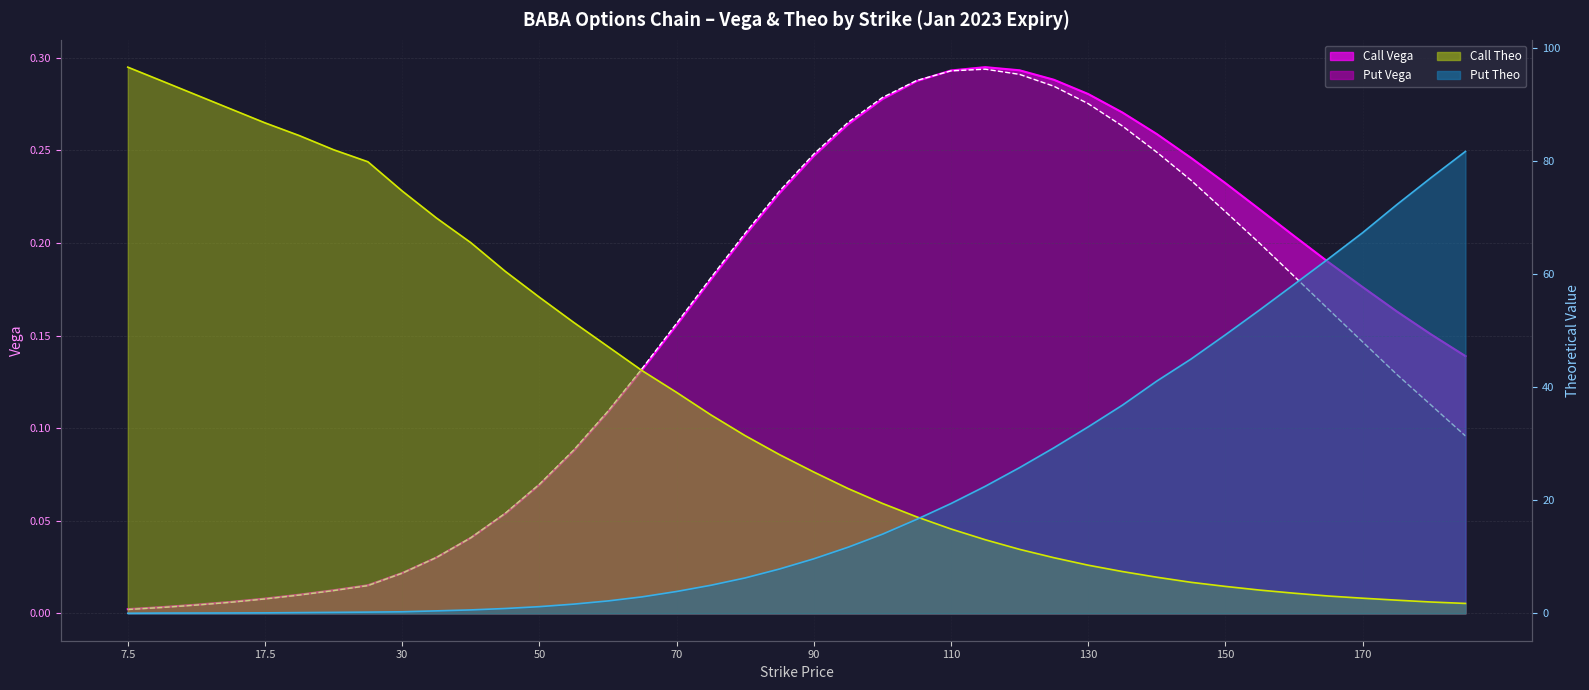

Which series has the largest range (max minus min)?

Call Theo